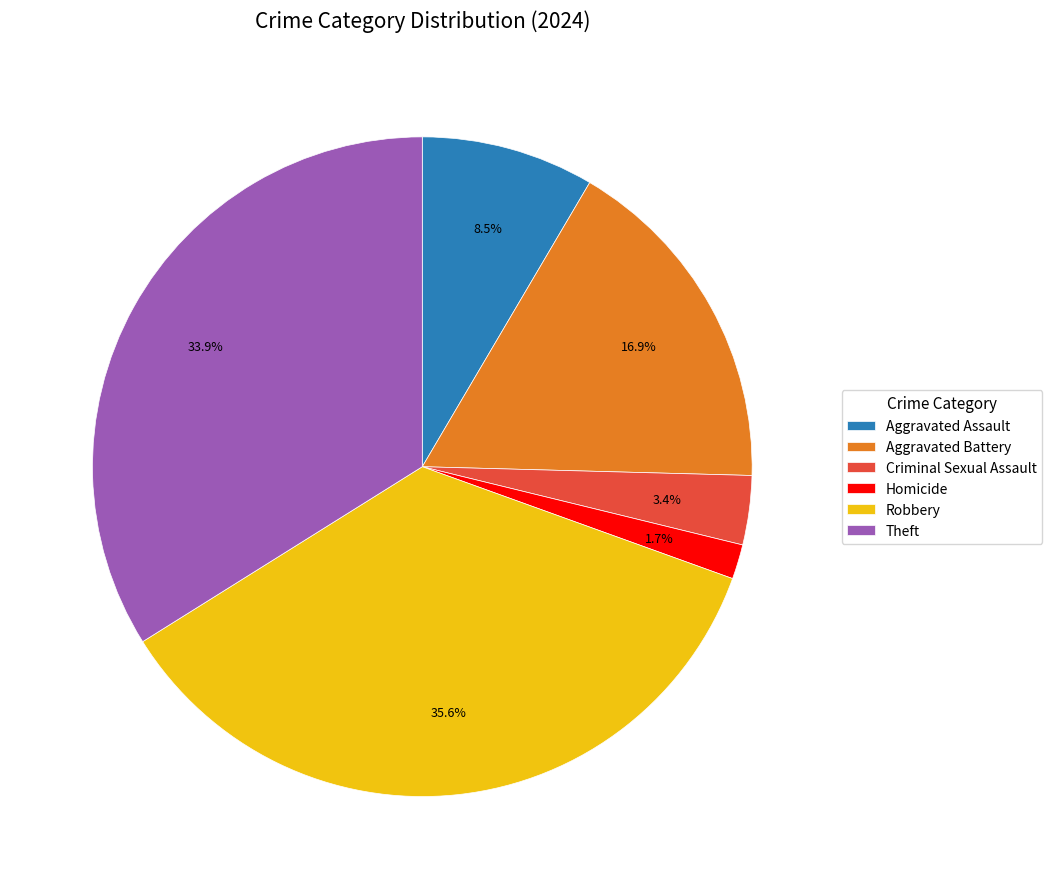

Approximately how many times larger is the value at Theft compared to Aggravated Assault?

4.0